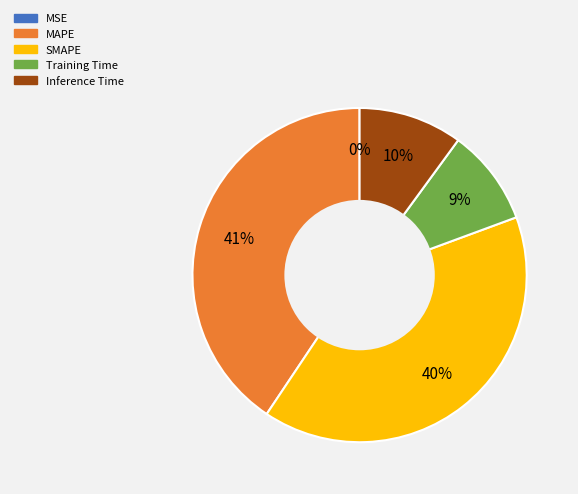

Is the sum of SMAPE and Training Time greater than half?

No